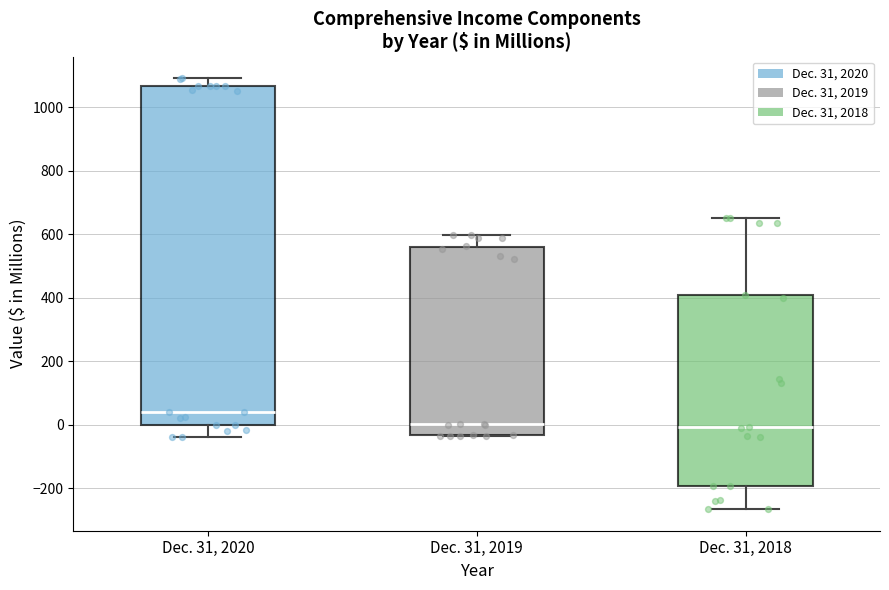

Reading left to right, transcribe this box plot: for each box, give where its median line is, the range the box spans, and where its two whiskers end, as read against the y-axis. The values are not printed on the chart, so give them approximately, as read against the axis.

Dec. 31, 2020: median 40, box 0 to 1060, whiskers -40 to 1100
Dec. 31, 2019: median 0, box -40 to 560, whiskers -40 to 600
Dec. 31, 2018: median 0, box -200 to 400, whiskers -260 to 660